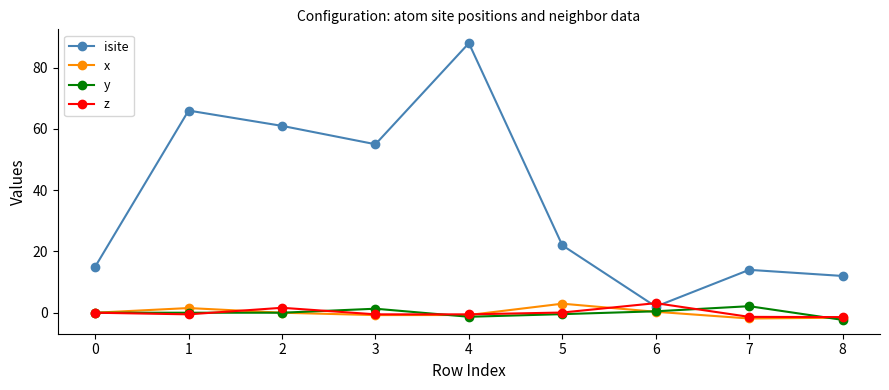

True or false: z has more than 0 interior local peaks.

True